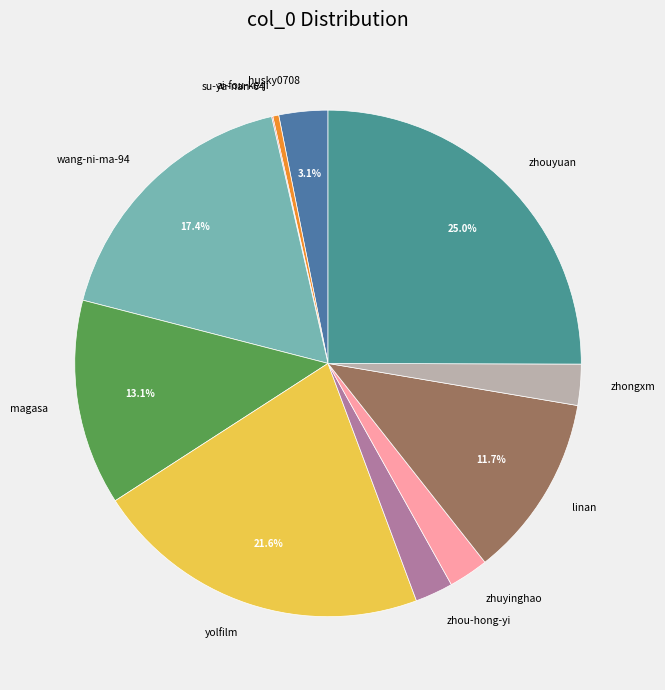

What is the largest slice in the pie chart?

zhouyuan